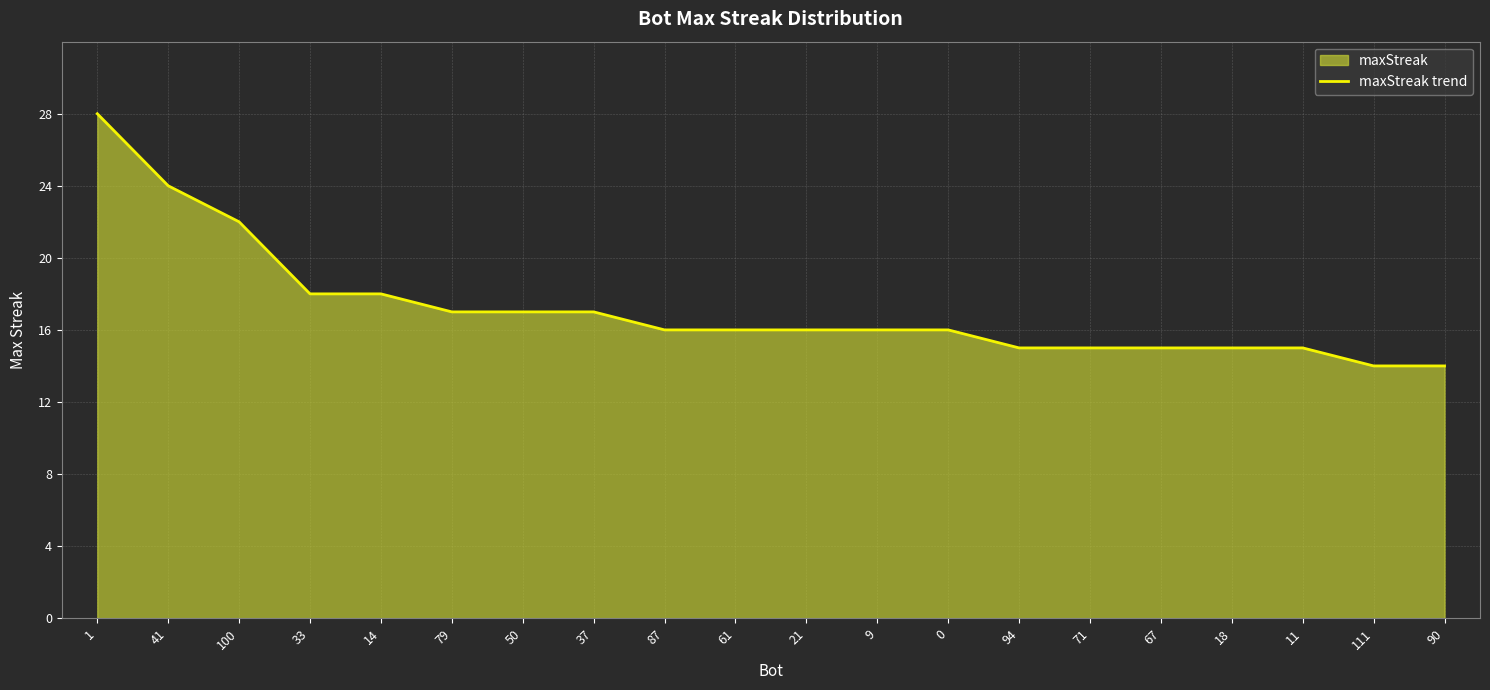

At which label does the data first exceed 16?

1